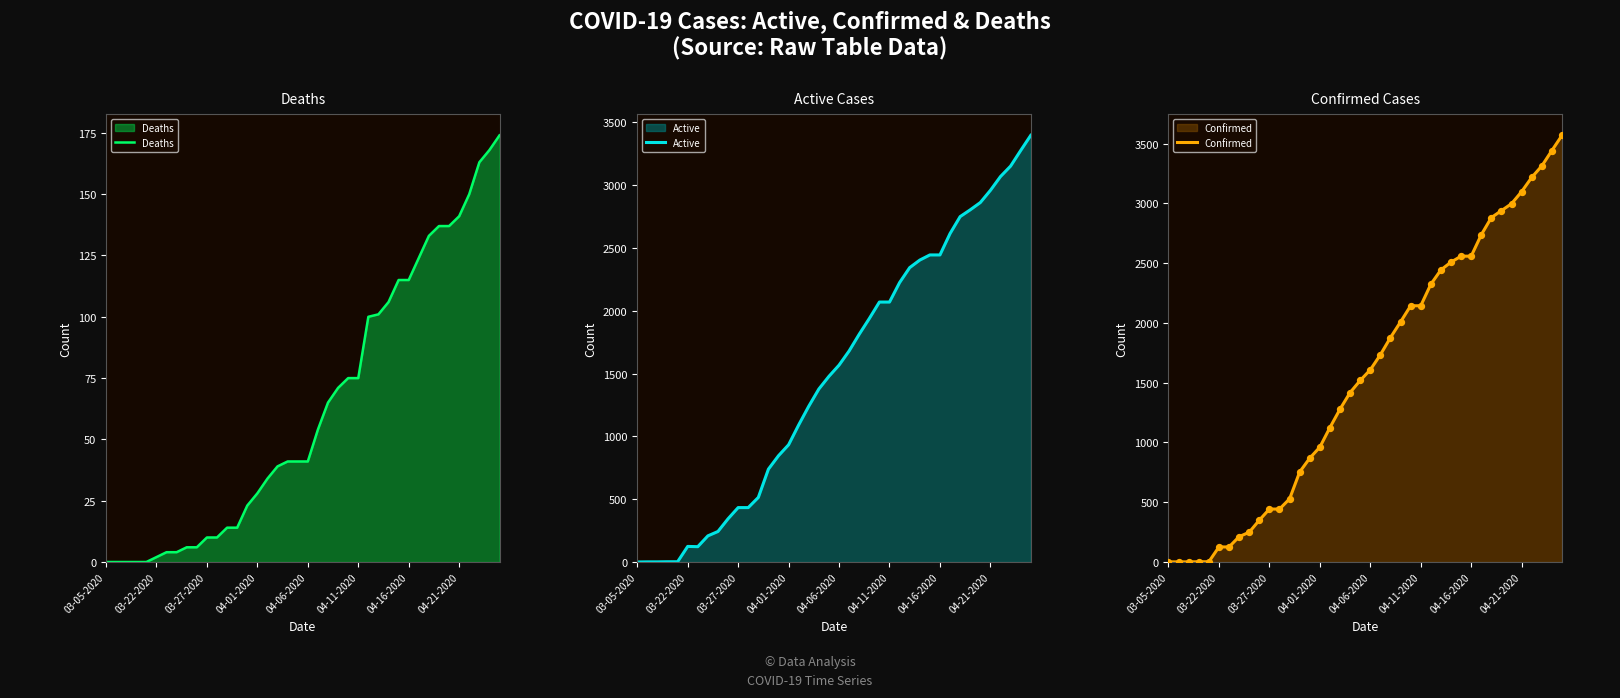

Which series contains the highest Y value?

Confirmed